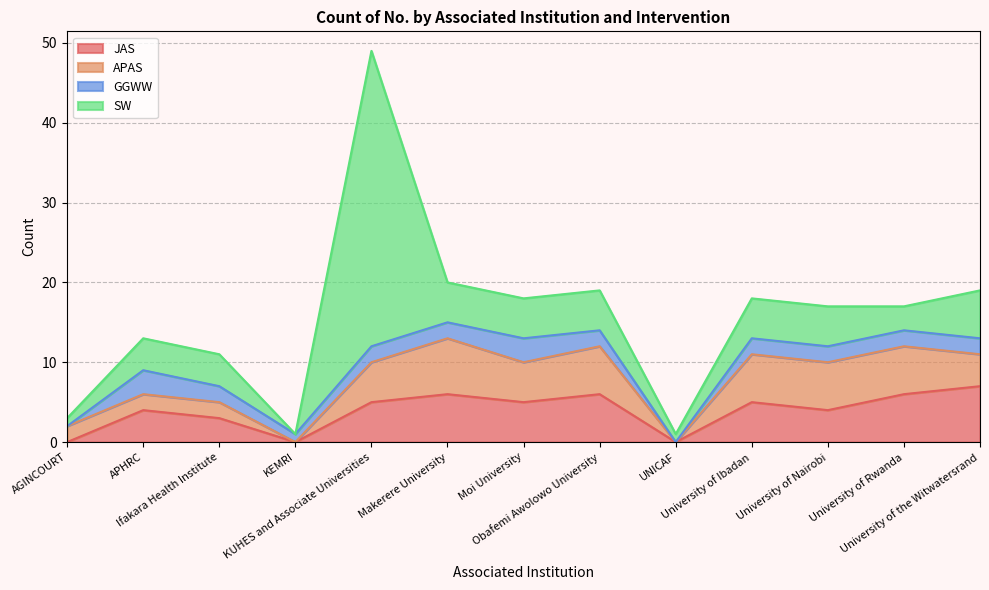

At which category is the sum across all series the highest?

KUHES and Associate Universities